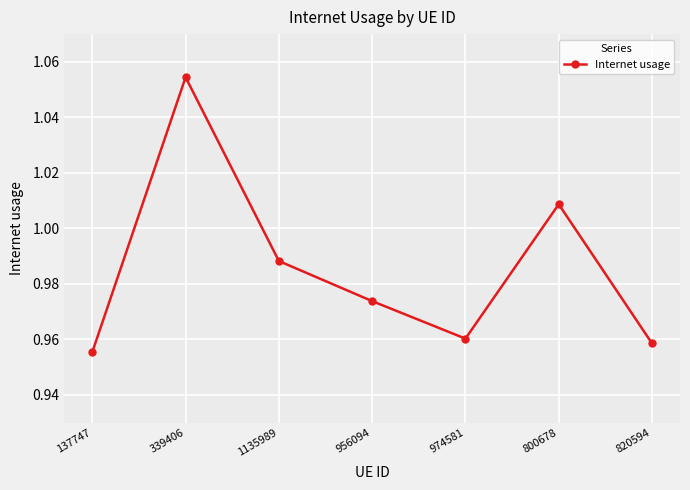

Which category has the lowest value across all series?

137747